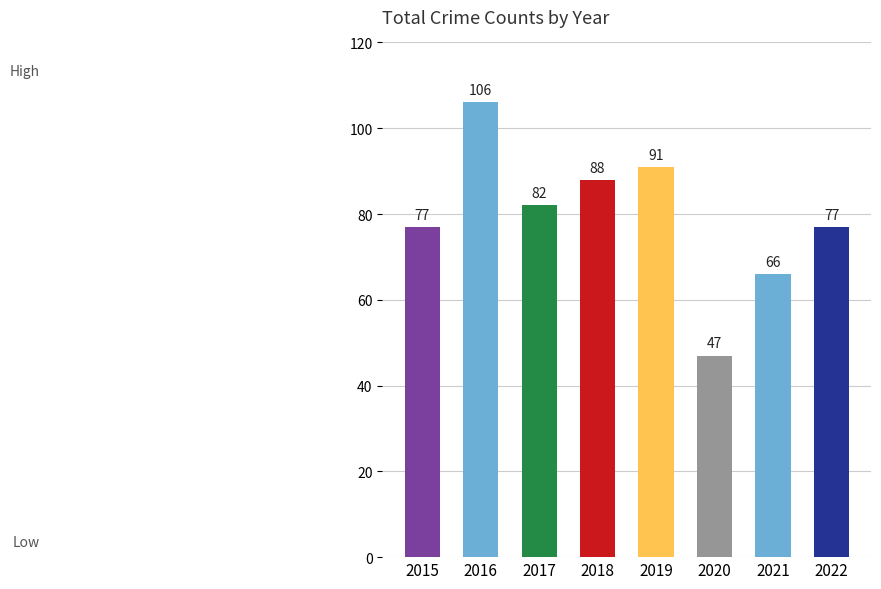

What is the approximate value at 2015?

77